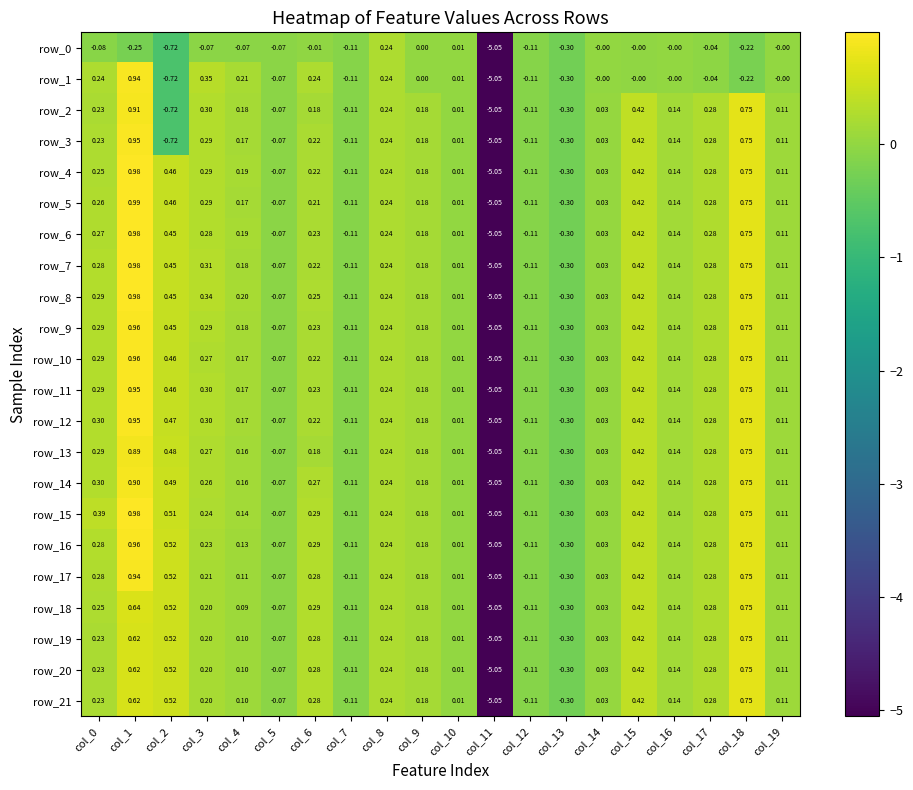

Is the value of row_17 at col_9 greater than the value of row_2 at col_0?

No